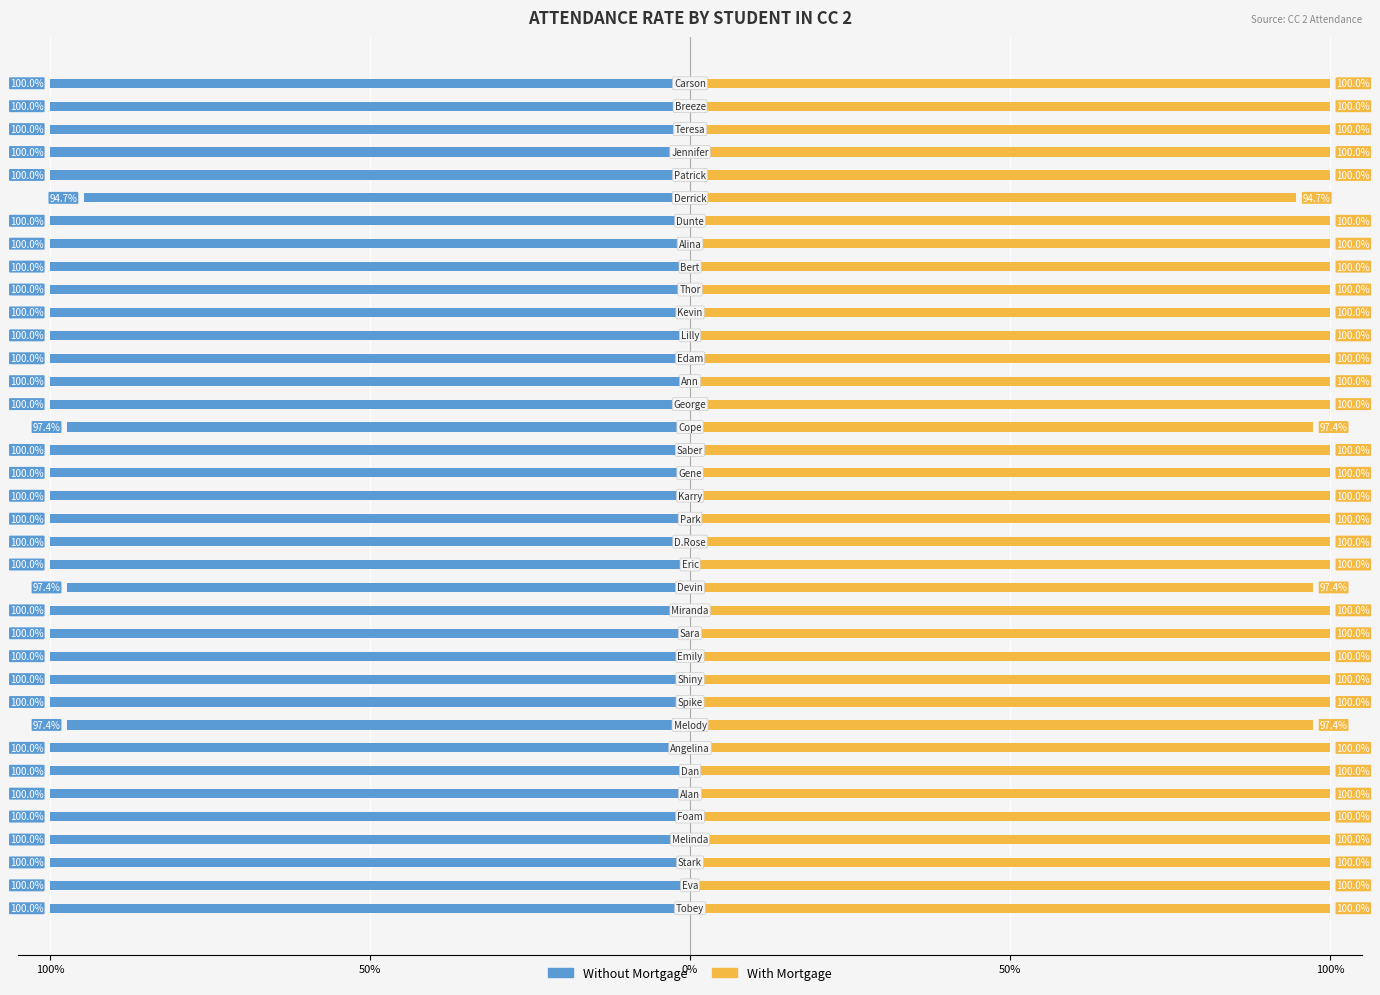

At 31, list the series in order from smallest to largest.

Without Mortgage, With Mortgage